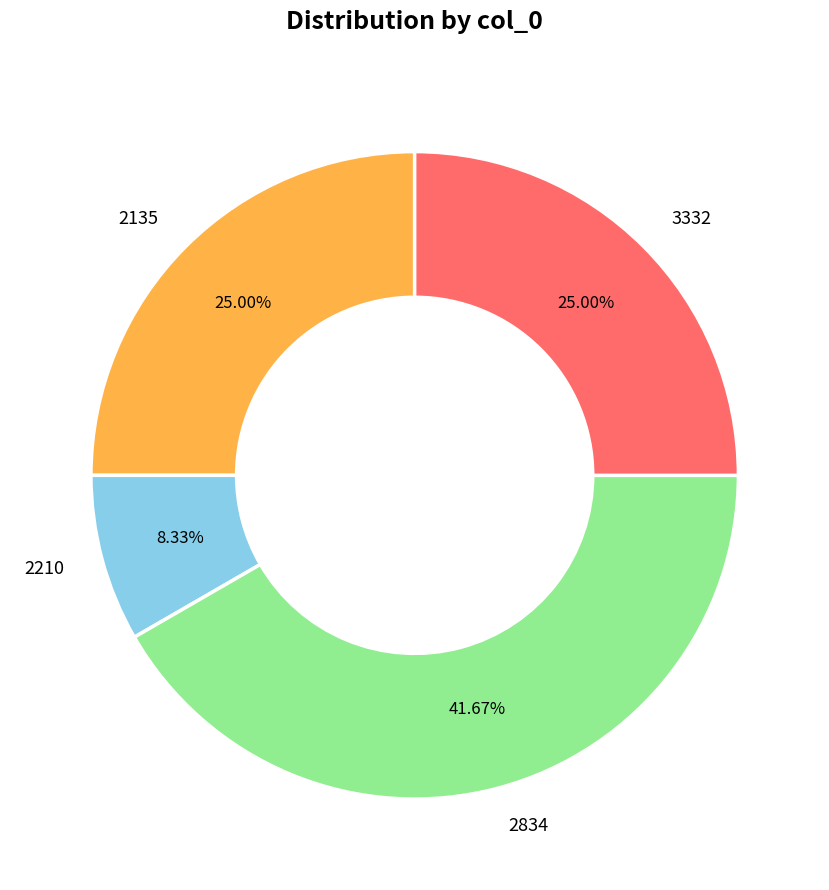

Do 2135 and 2210 together represent more than half of the pie?

No